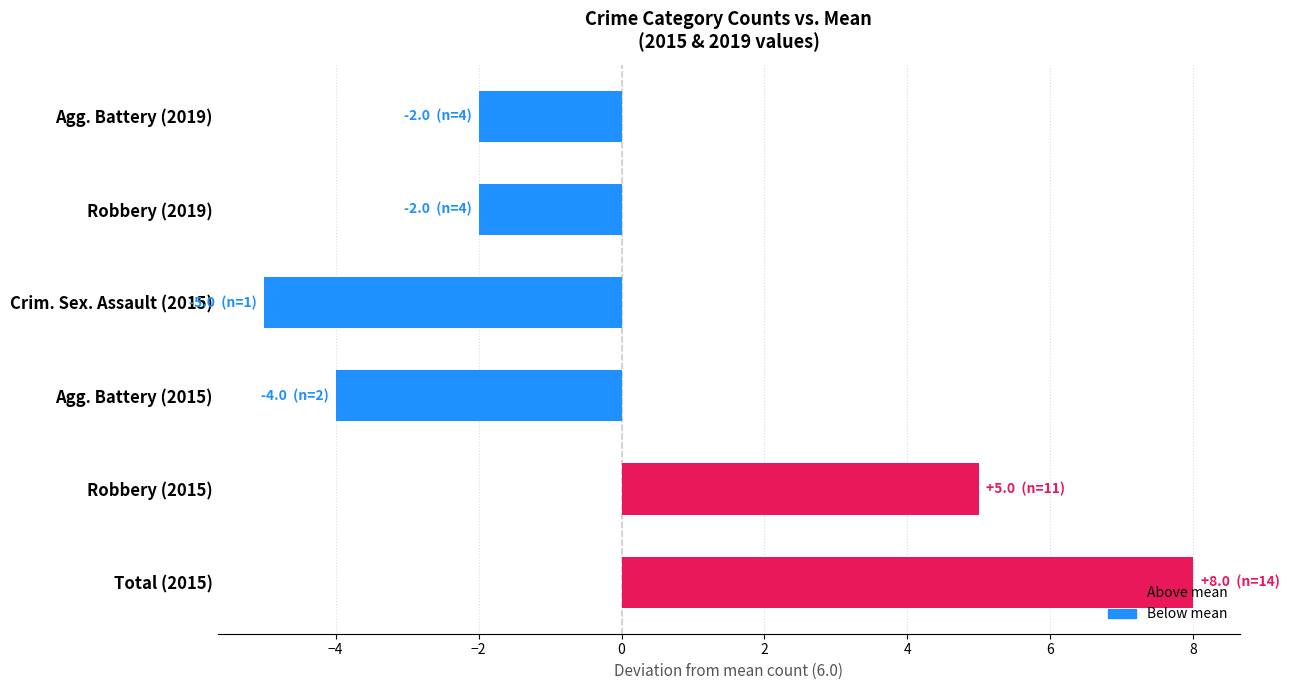

What is the difference between the maximum and minimum values?

13